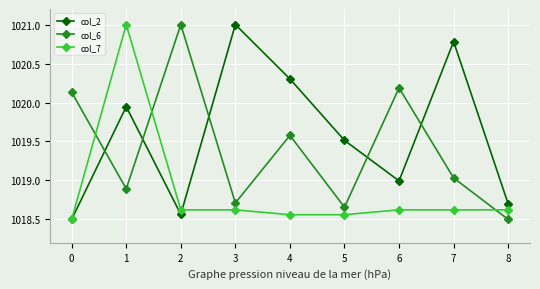

What is the spread (max minus min) of values at 0?

1.6